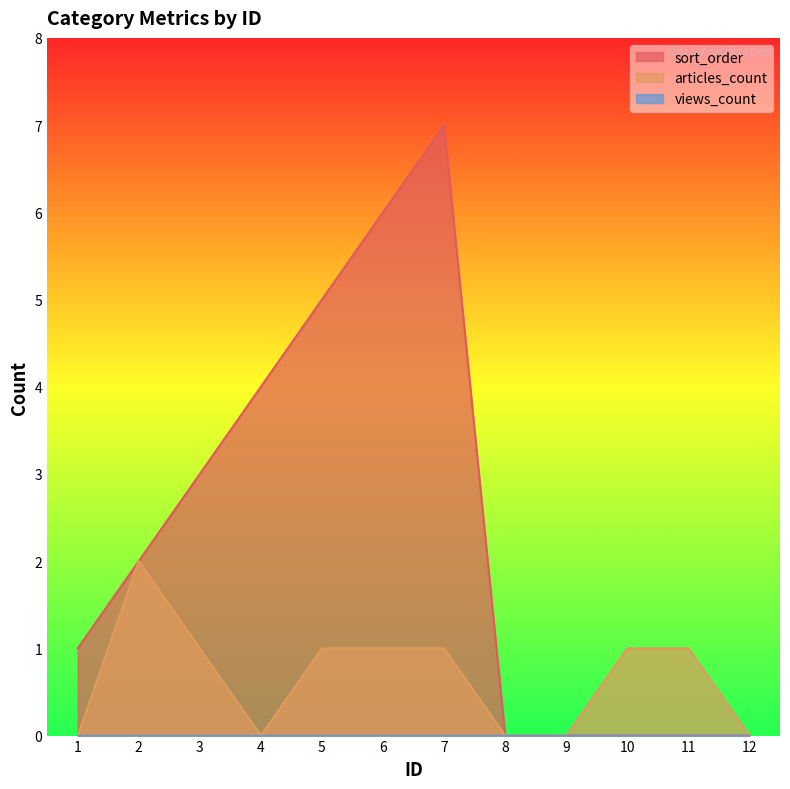

At which category is the sum across all series the highest?

7